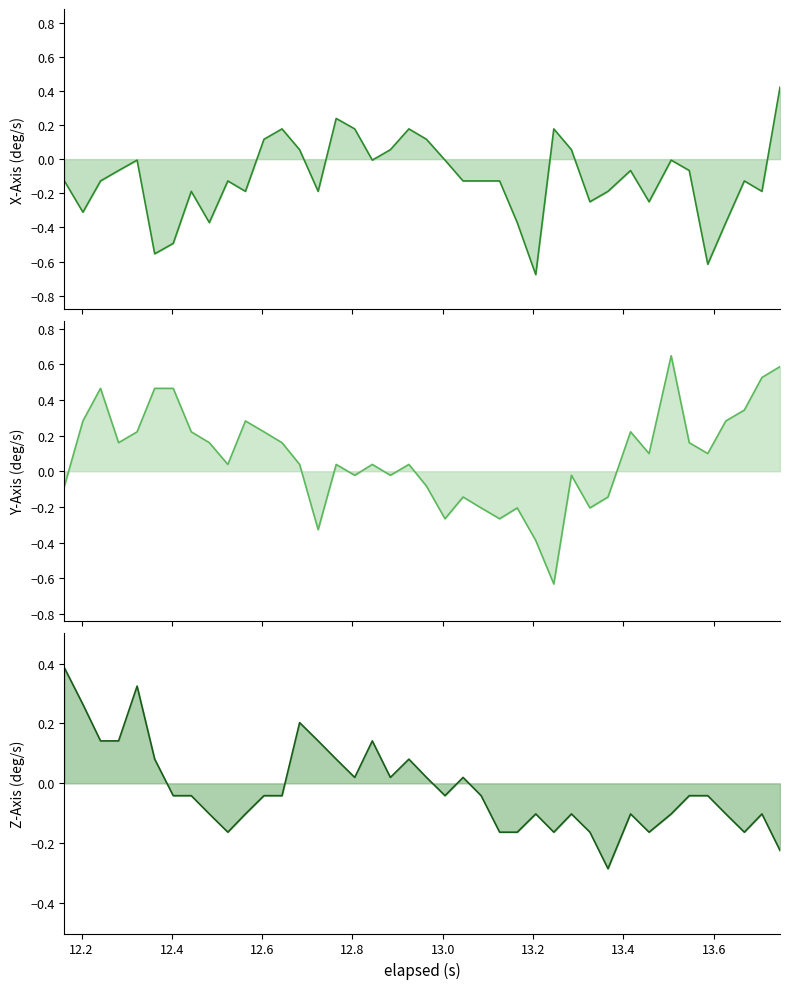

List the series in order of their overall mean, lowest first.

X-Axis (deg/s), Z-Axis (deg/s), Y-Axis (deg/s)